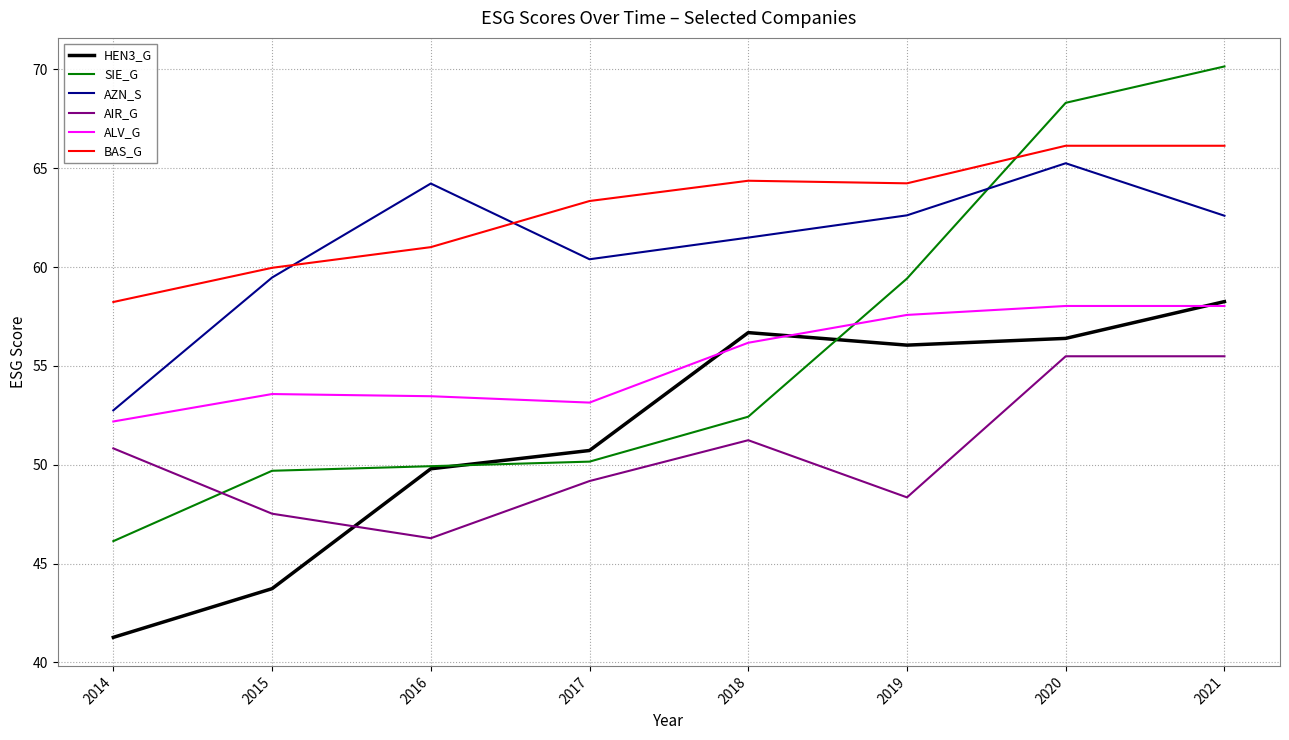

Read the AIR_G value at 2018.

51.2